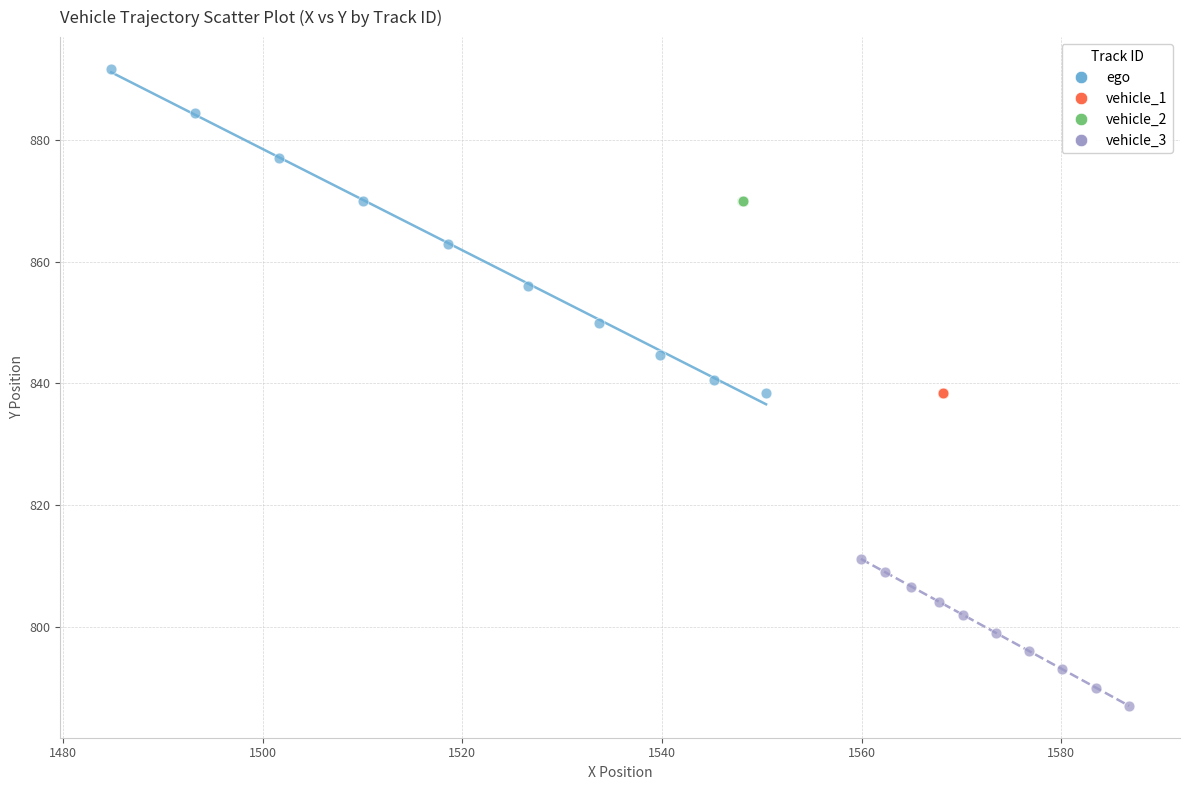

Which series has the largest Y range (max minus min)?

ego